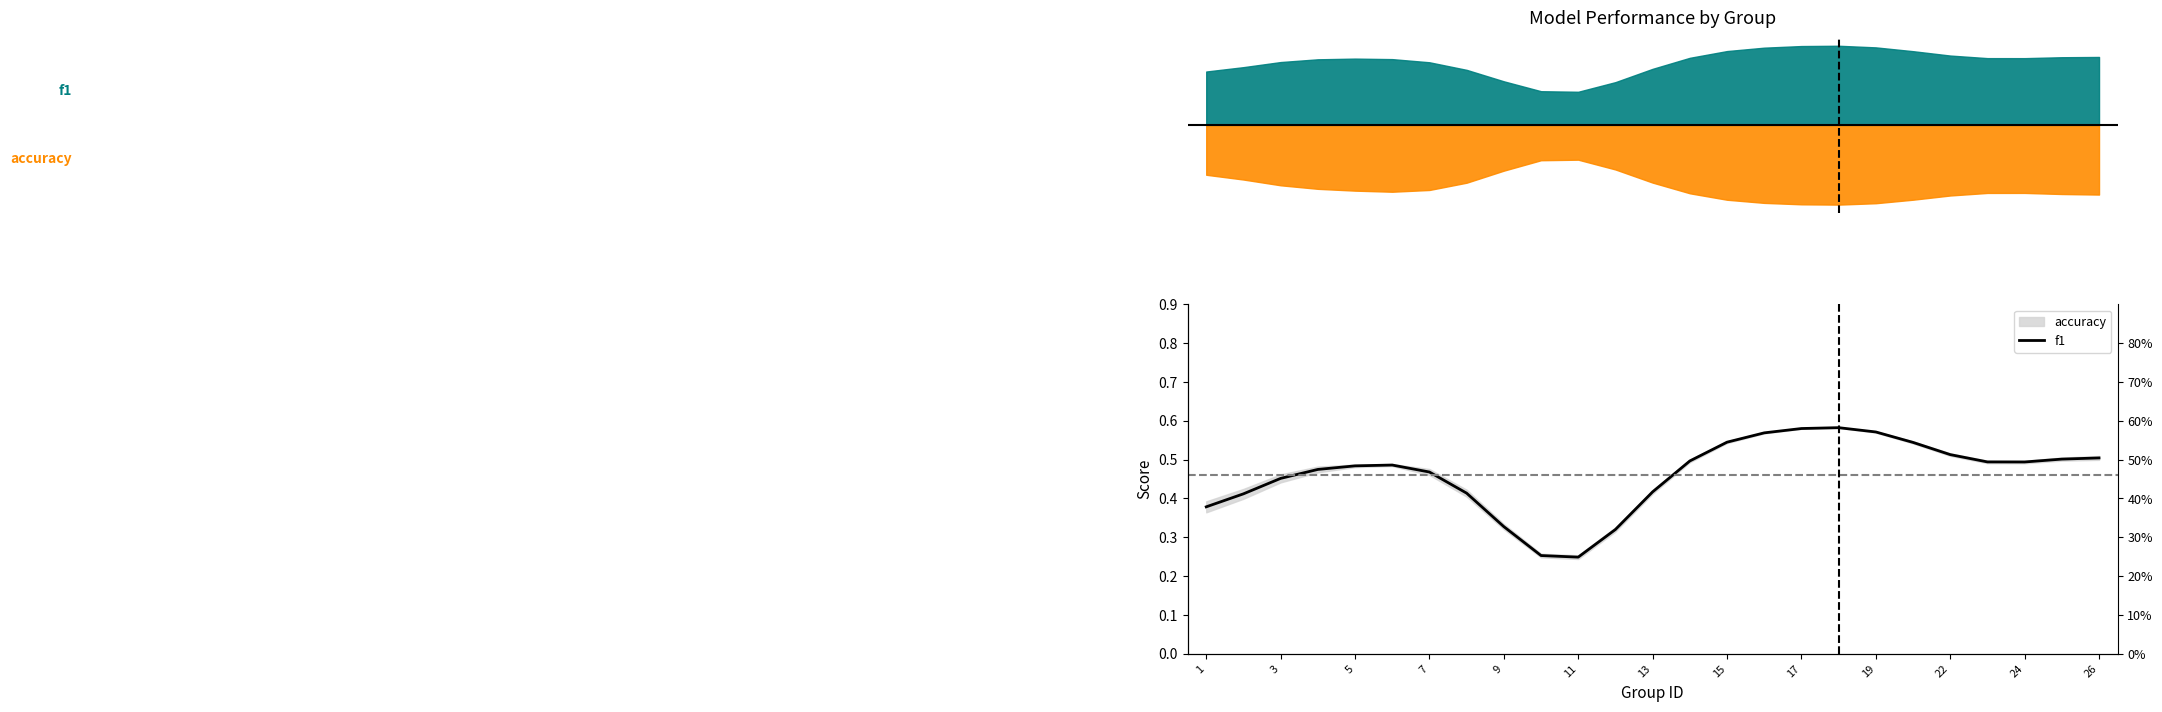

True or false: the data has more than 2 interior local peaks.

False